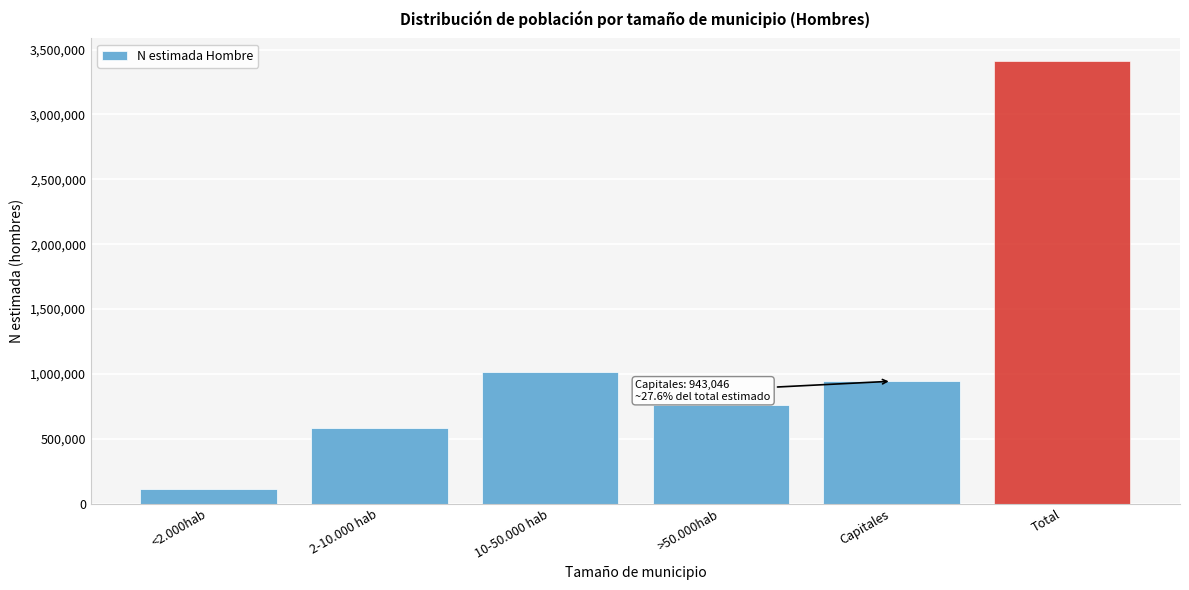

Reading right to left, list all the values displayed in this chart.

3416102	943046	756538	1015756	585814	114950